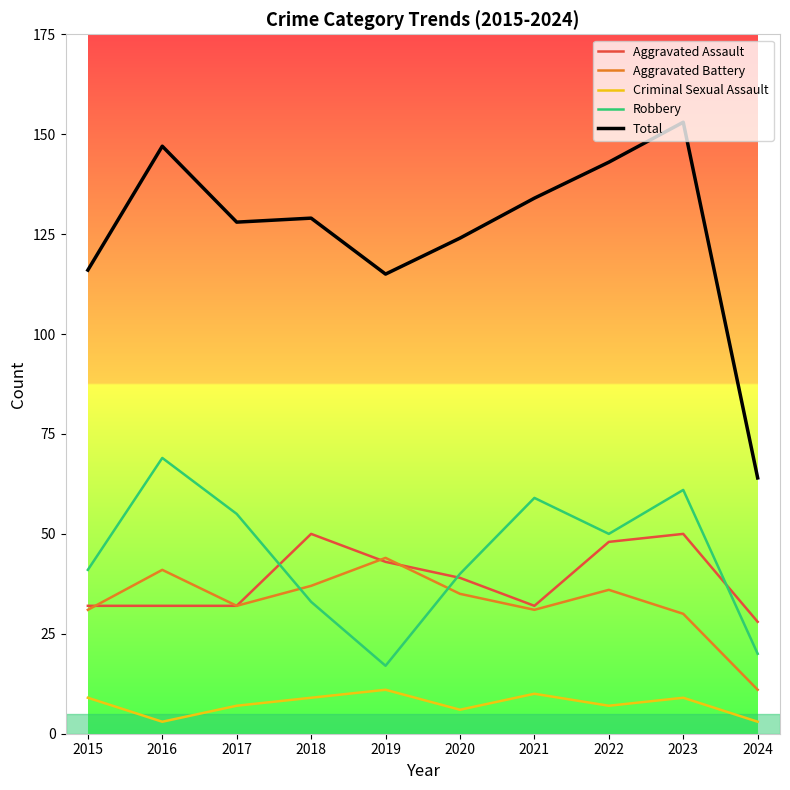

What is the average value of the Aggravated Battery series?

33